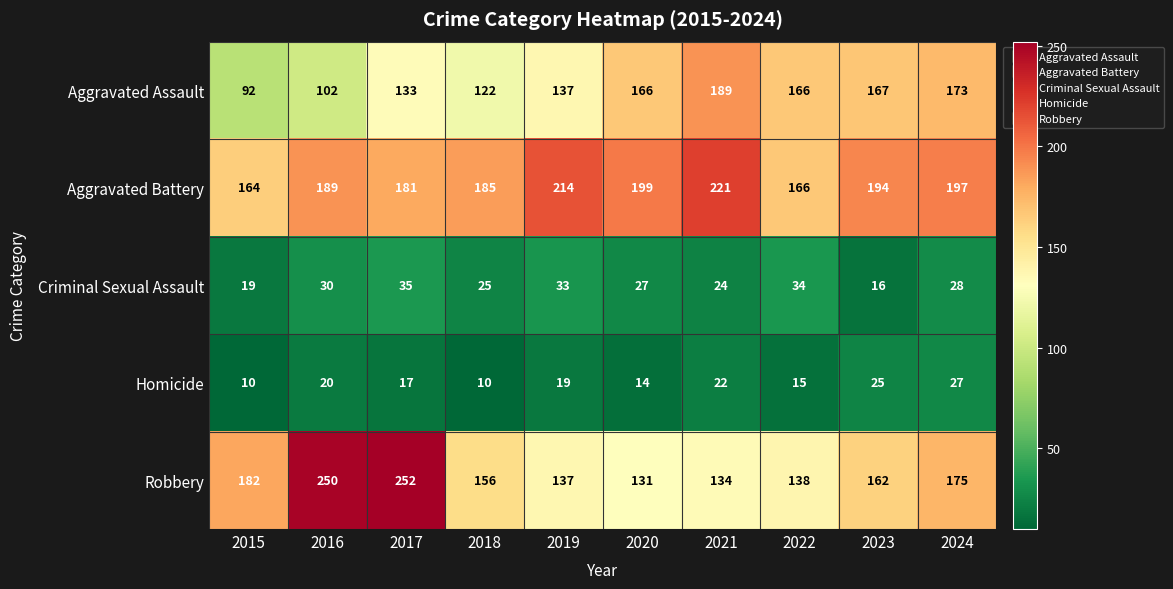

What is the difference between the highest and lowest values at 2017?

235